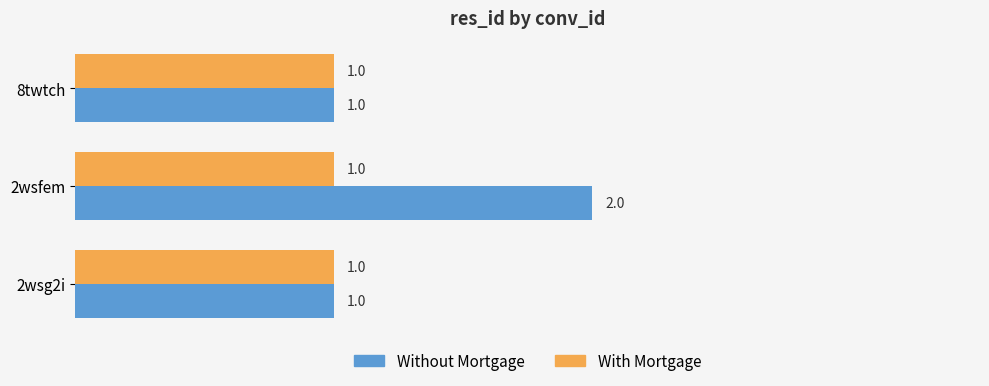

Which series has the largest total across all categories?

Without Mortgage